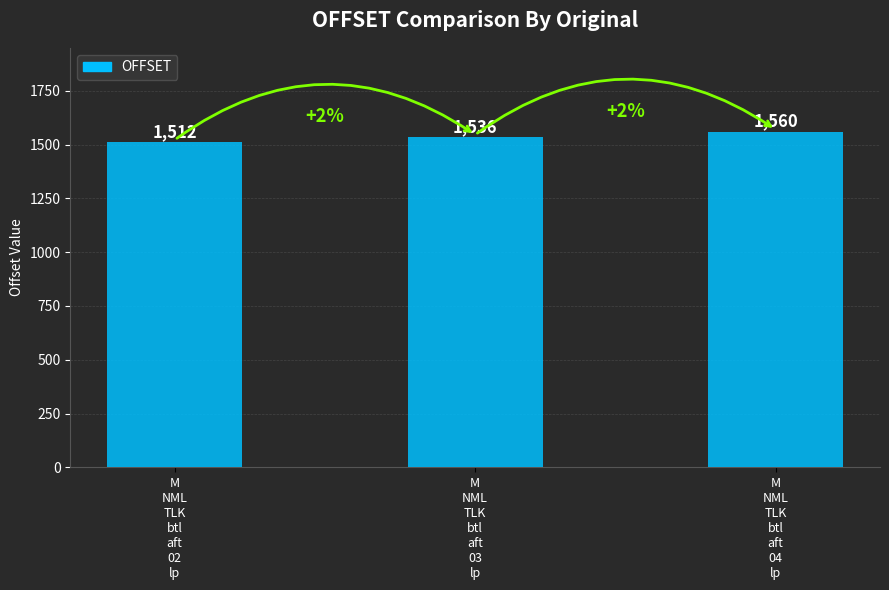

Between M
NML
TLK
btl
aft
02
lp and M
NML
TLK
btl
aft
03
lp, which is larger?

M
NML
TLK
btl
aft
03
lp